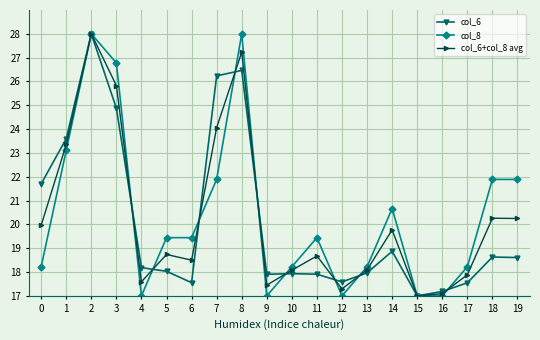

Which series changed the most between 7 and 10?

col_6